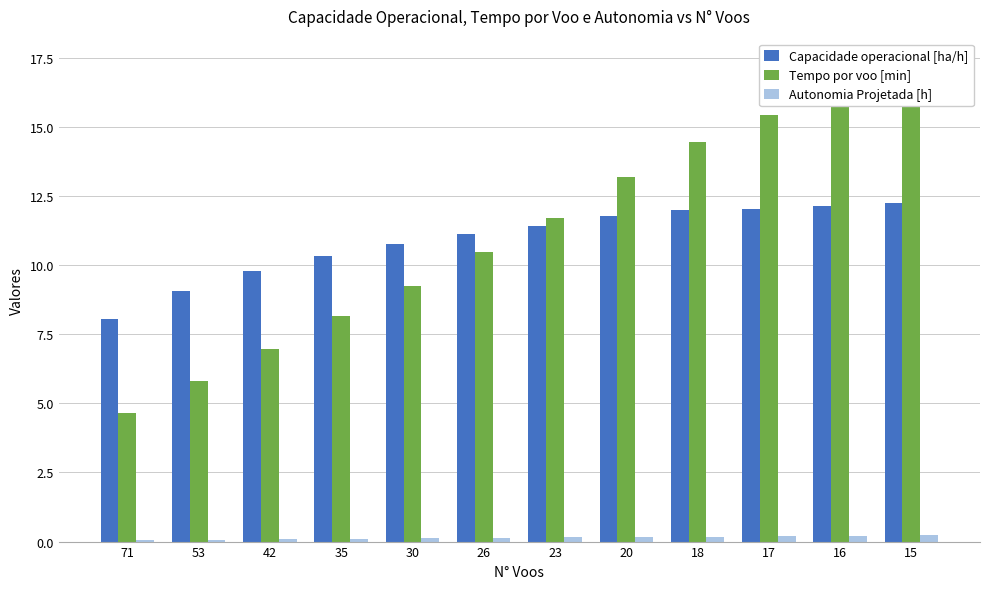

What is the difference between the Capacidade operacional [ha/h] values at 17 and 23?

0.6